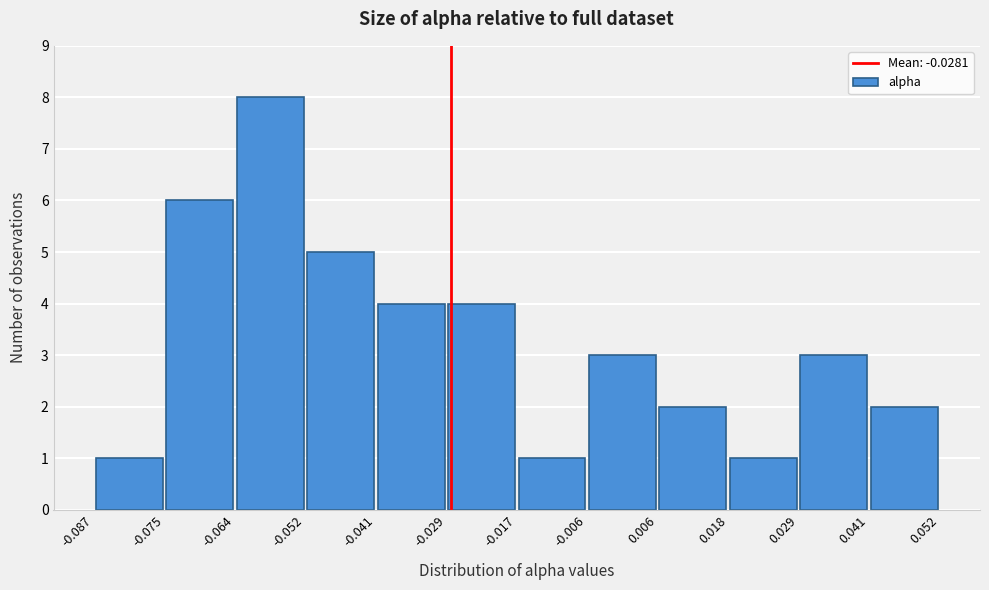

Reading left to right, transcribe this chart: for each bar, give the range it covers on the x-axis and its height. The values are not printed on the chart, so give them approximately, as read against the axis.

-0.087 to -0.075: 1
-0.075 to -0.064: 6
-0.064 to -0.052: 8
-0.052 to -0.041: 5
-0.041 to -0.029: 4
-0.029 to -0.017: 4
-0.017 to -0.006: 1
-0.006 to 0.006: 3
0.006 to 0.018: 2
0.018 to 0.029: 1
0.029 to 0.041: 3
0.041 to 0.052: 2